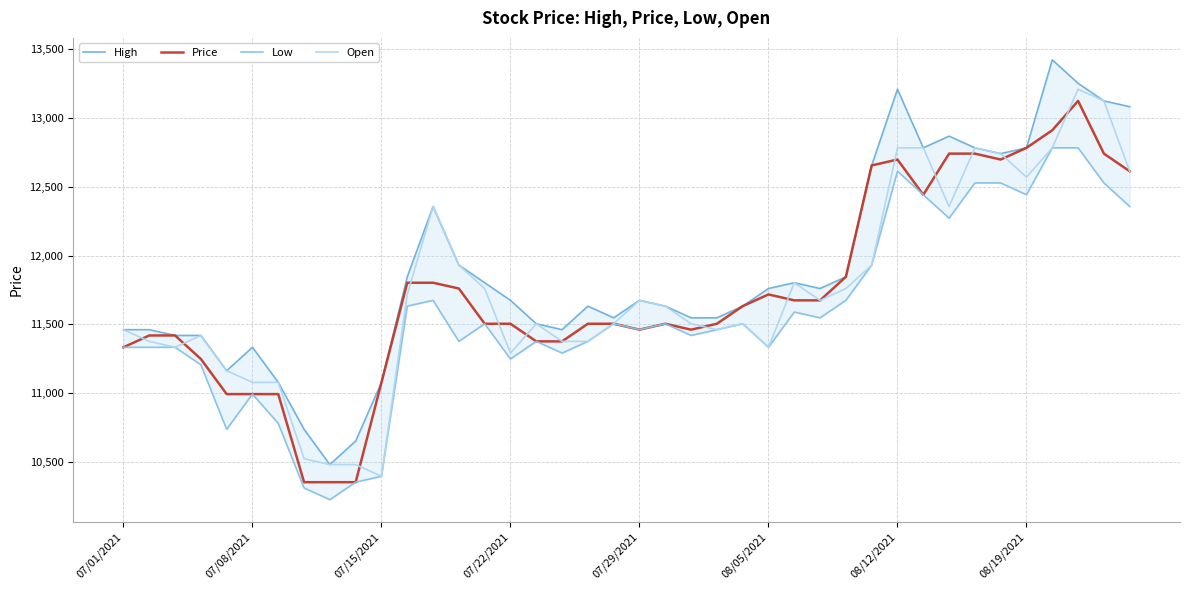

What is the maximum value for Open?

13209